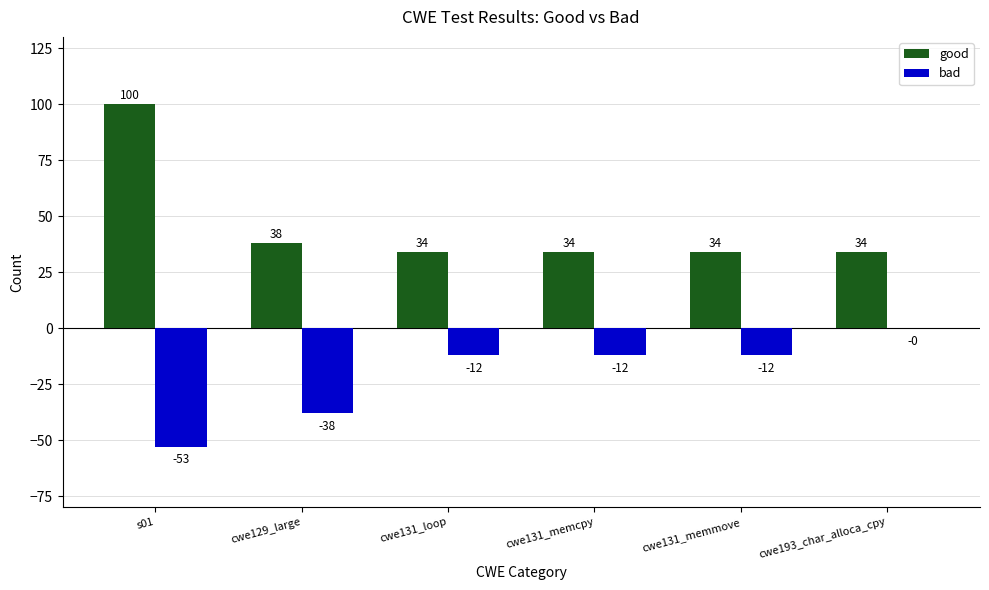

How many categories are shown in the chart?

6